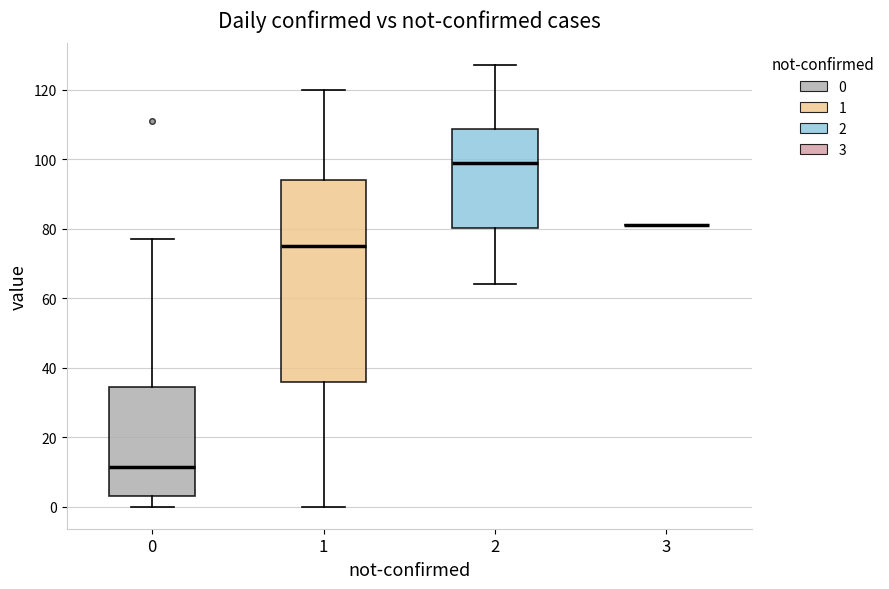

Which box is the tallest, from its lower edge to its upper edge?

1